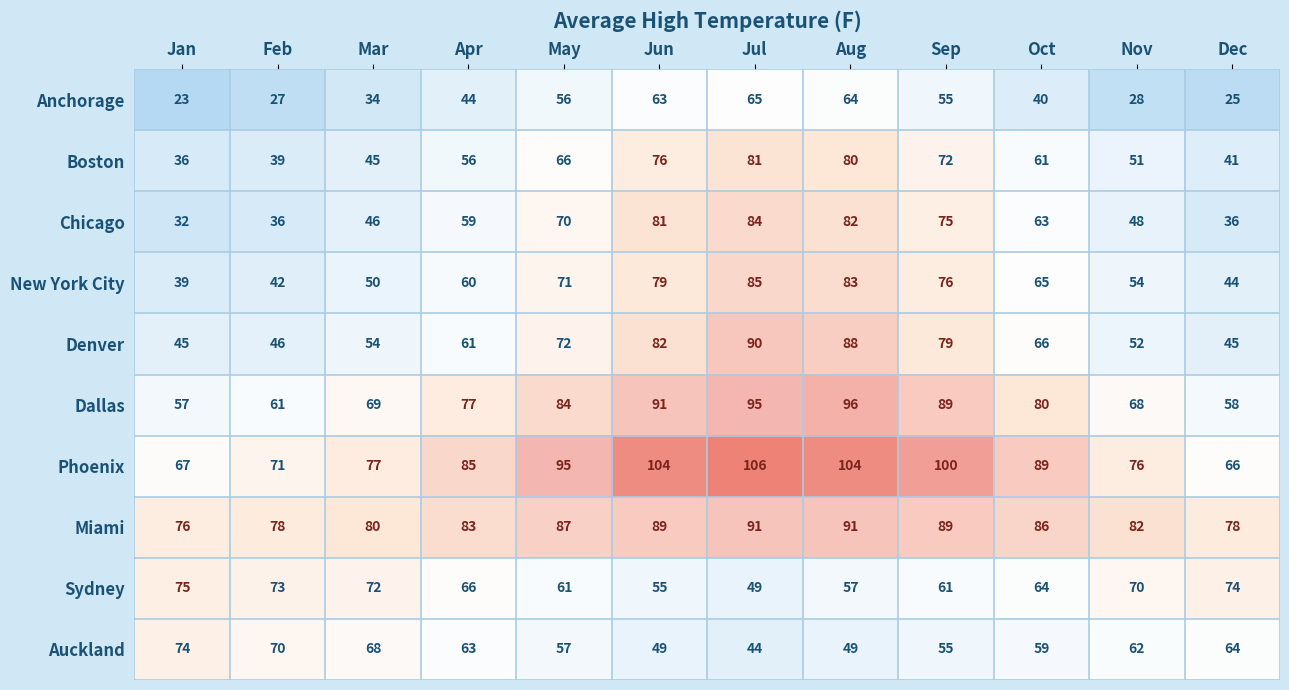

Count the number of categories in the chart.

12